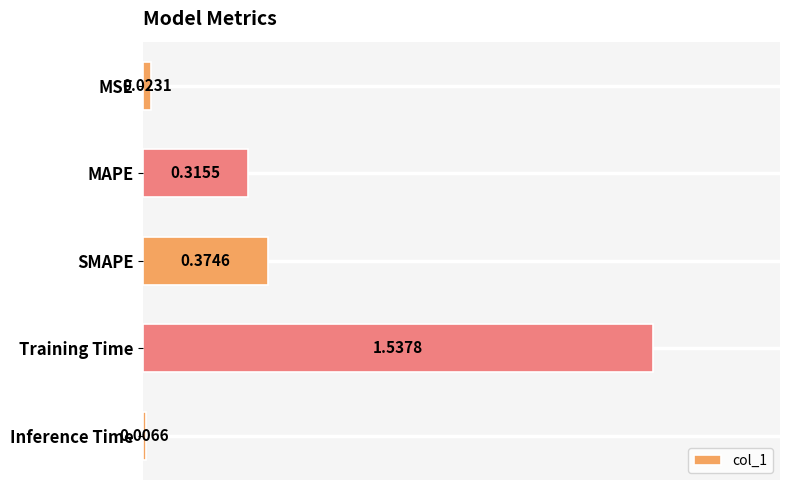

What is the change in value from MAPE to SMAPE?

+0.1